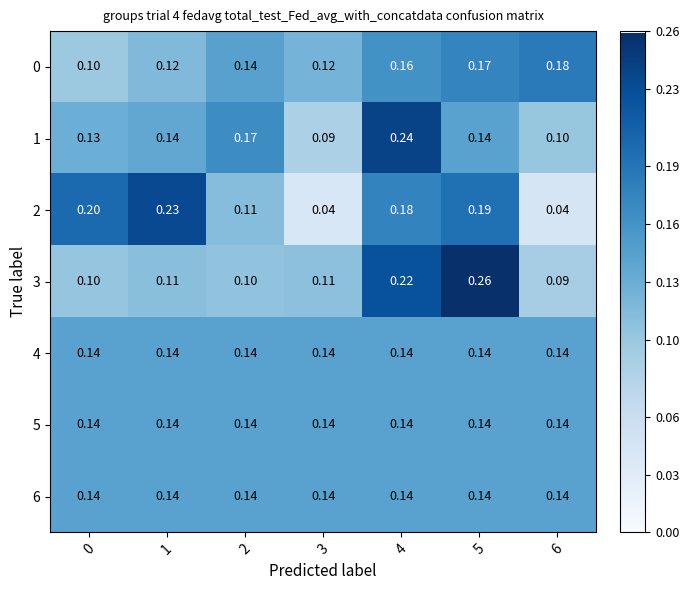

Is the value of 2 at 3 greater than the value of 4 at 1?

No